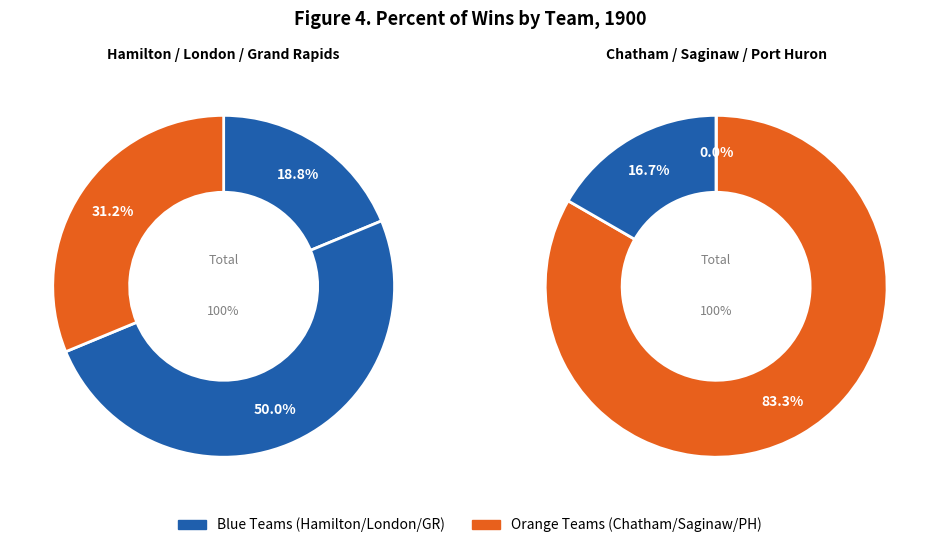

Which category has the smallest portion of the pie?

Port Huron